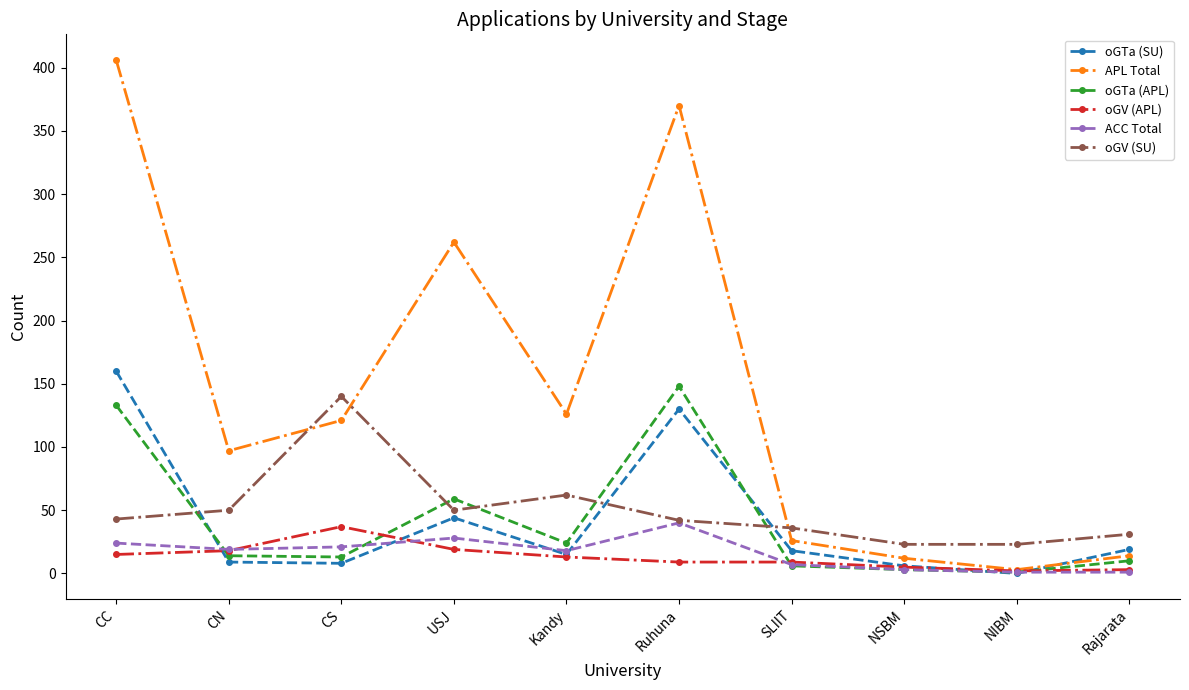

At which category is the sum across all series the highest?

CC